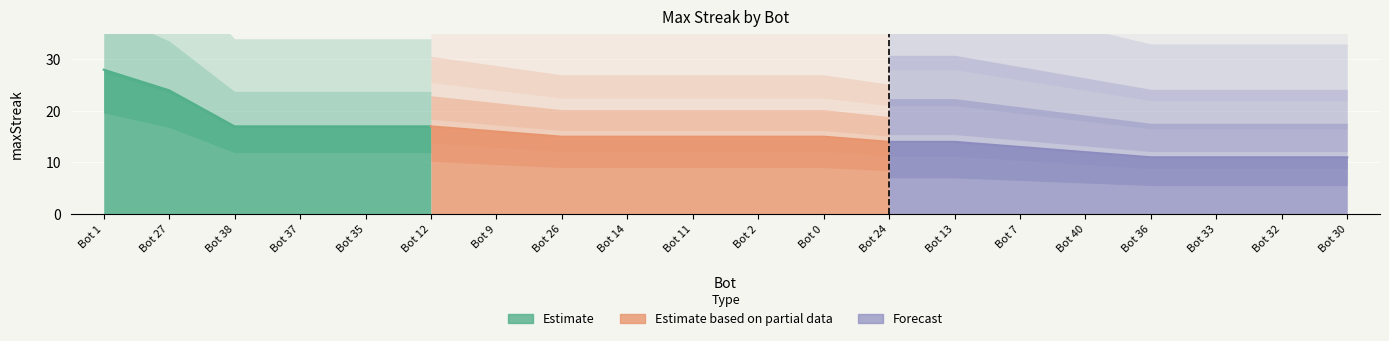

The value at 14 is 15. True or false?

True